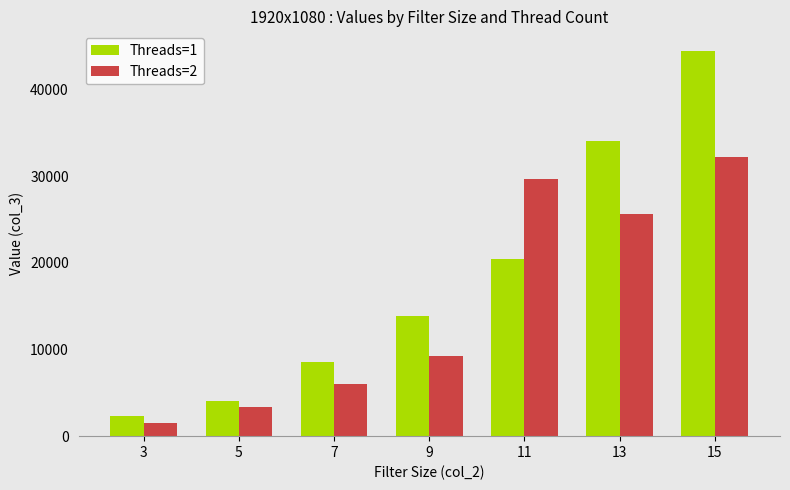

What is the smallest value displayed?

1529